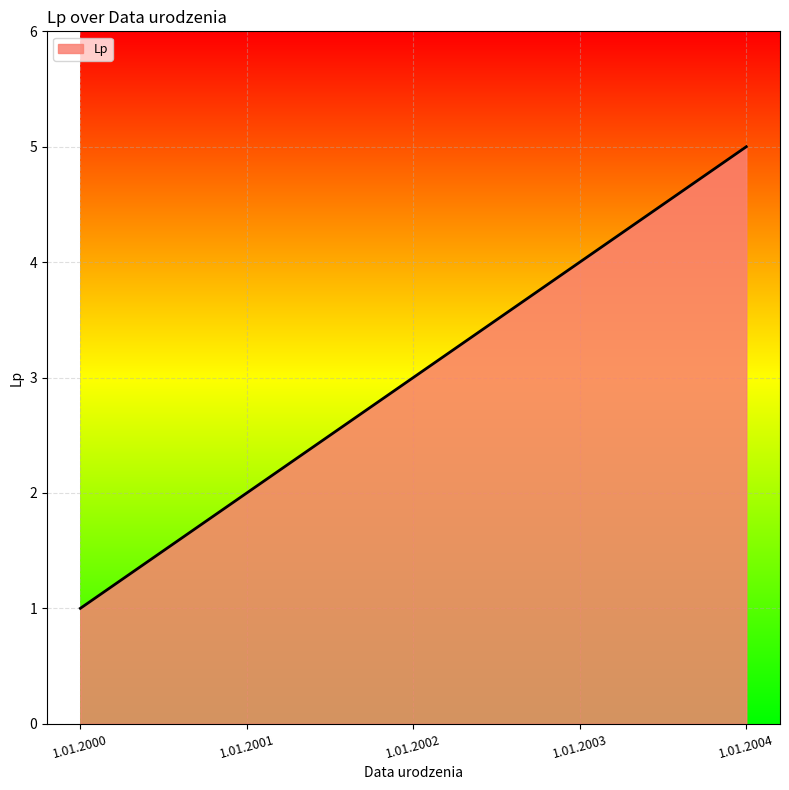

Reading left to right, extract all data points from this chart.

1	2	3	4	5